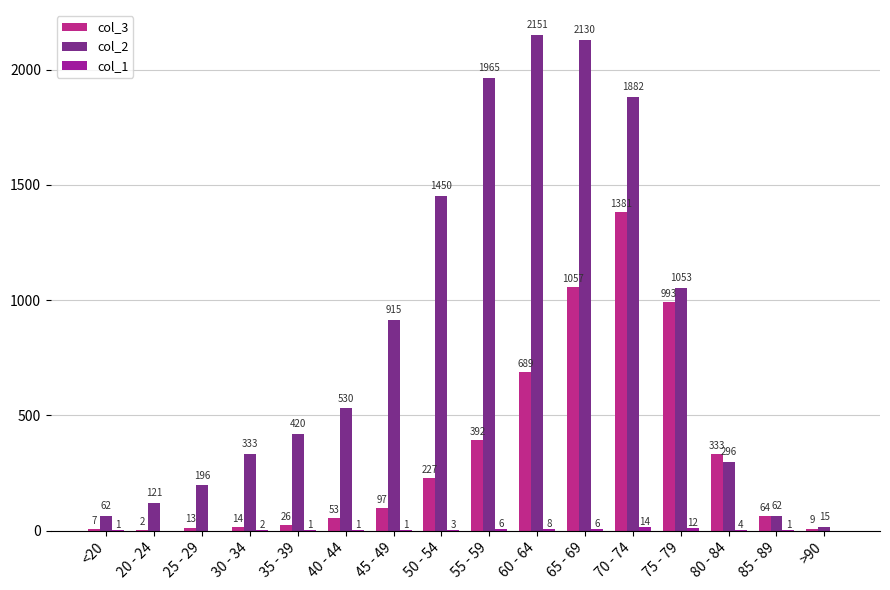

What is the sum of all col_2 values?

13581